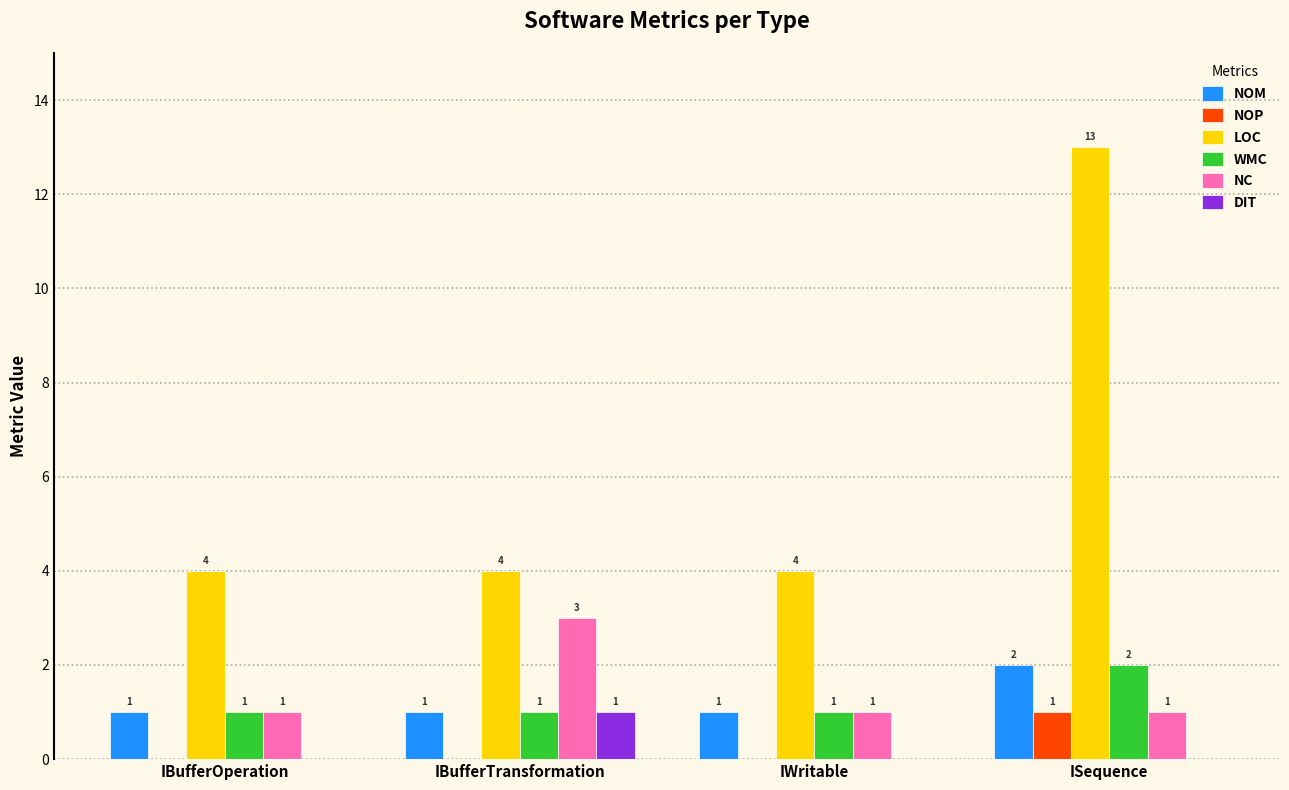

What is the sum of the NOP values at ISequence and IBufferOperation?

1